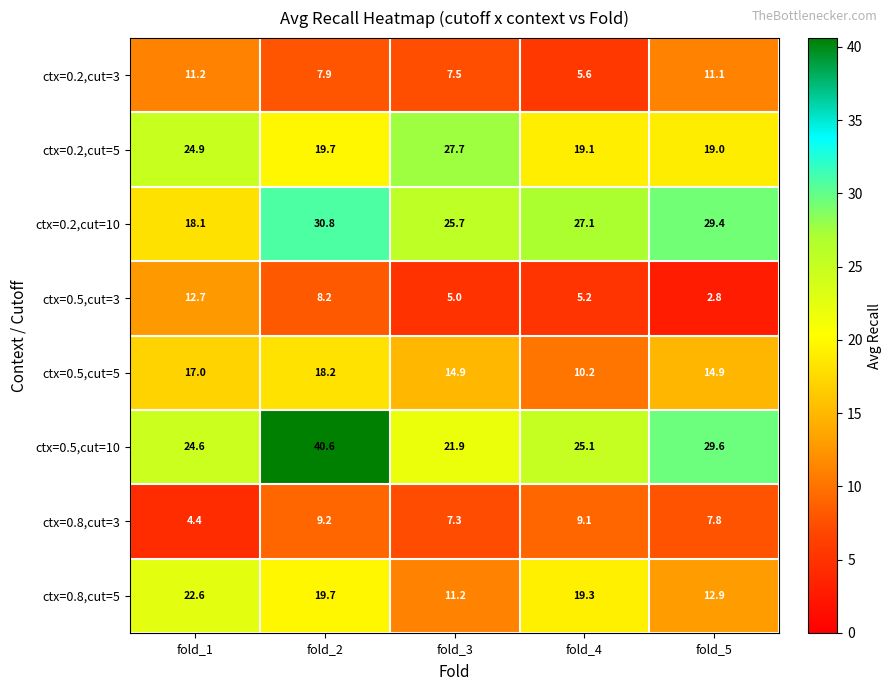

At which label does ctx=0.5,cut=3 first exceed 5?

fold_1